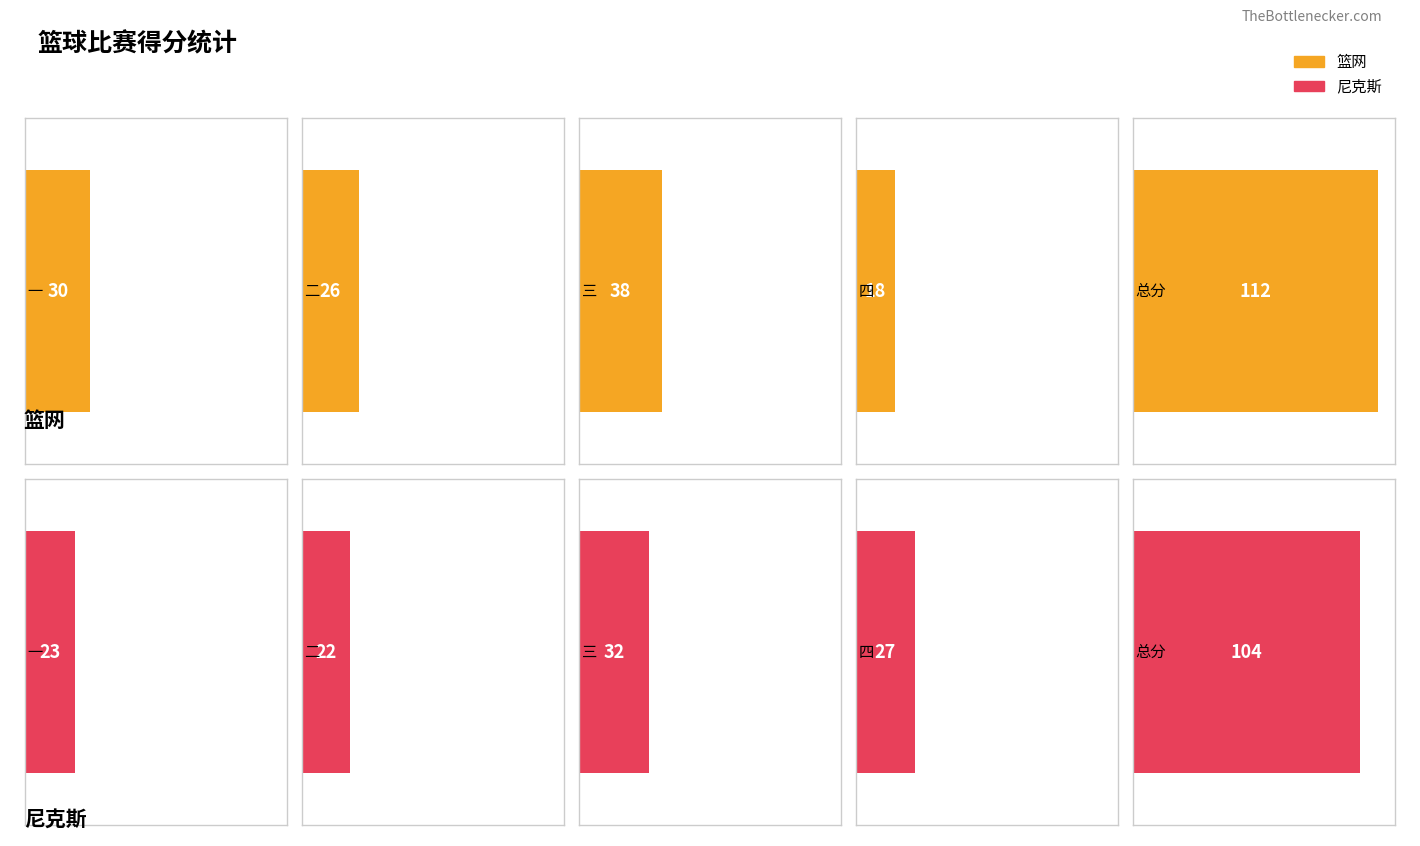

What is the value of the 尼克斯 bar at the 2nd from the left?

22